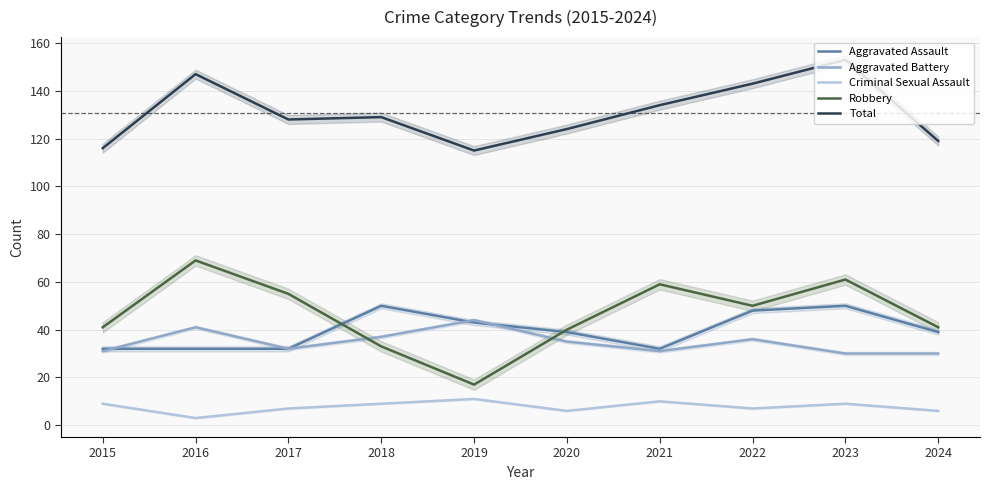

Reading left to right, transcribe all the data shown in this chart.

Aggravated Assault: 32	32	32	50	43	39	32	48	50	39
Aggravated Battery: 31	41	32	37	44	35	31	36	30	30
Criminal Sexual Assault: 9	3	7	9	11	6	10	7	9	6
Robbery: 41	69	55	33	17	40	59	50	61	41
Total: 116	147	128	129	115	124	134	143	153	119